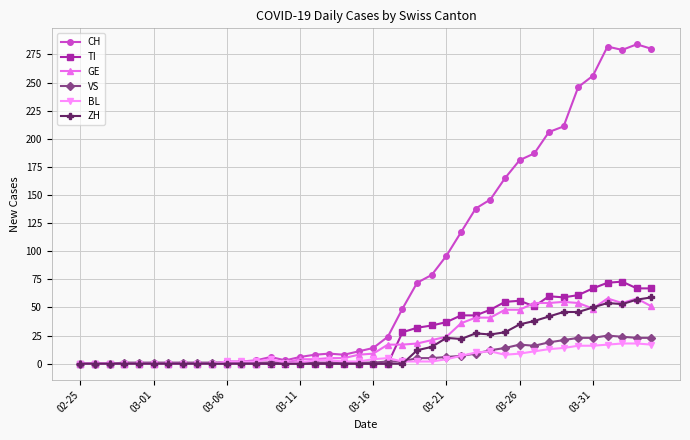

Which series has the widest spread of values?

CH